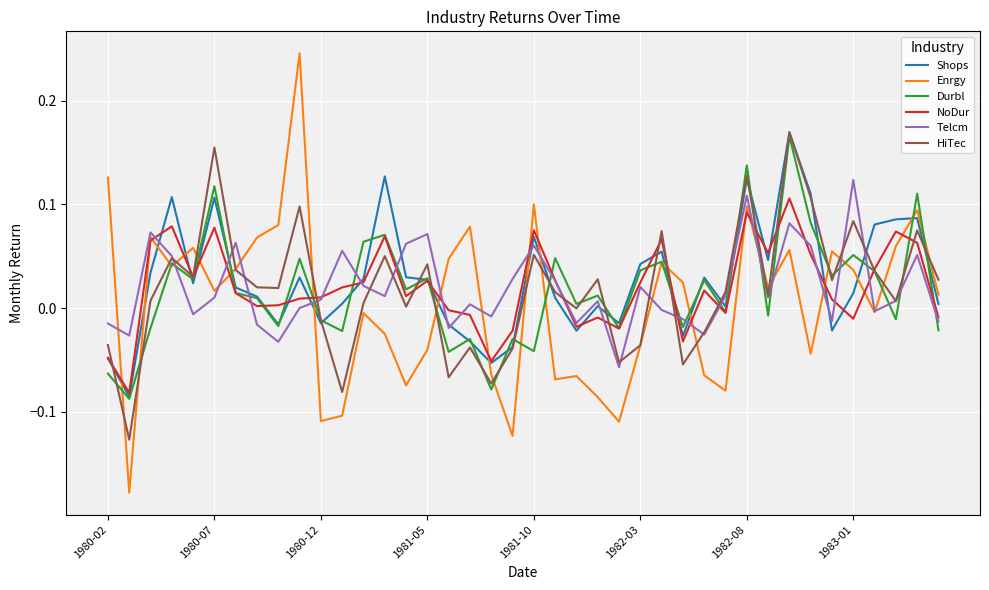

True or false: Shops and Enrgy intersect in this chart.

True